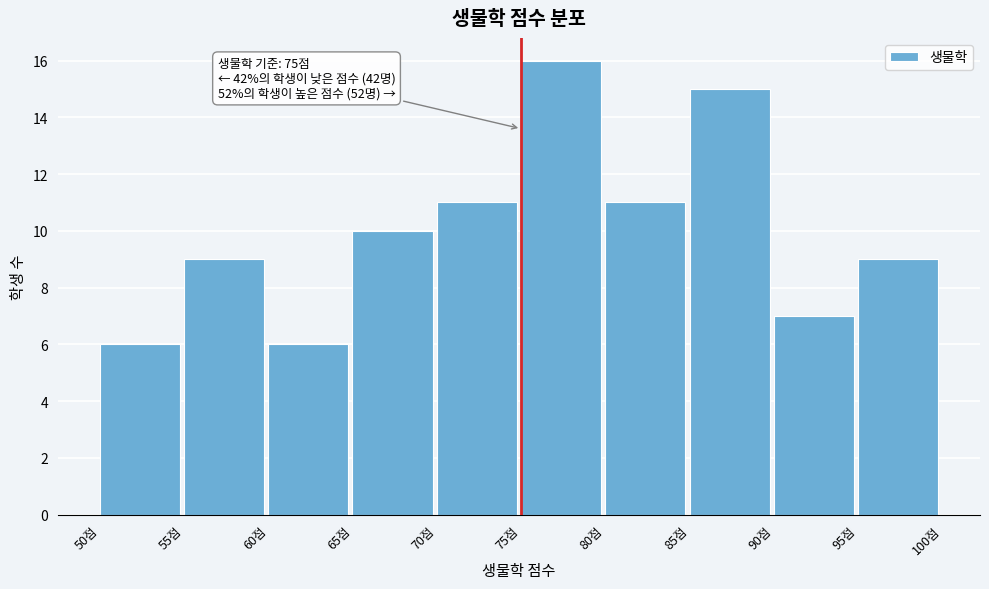

Which range on the x-axis has the tallest bar?

75 to 80